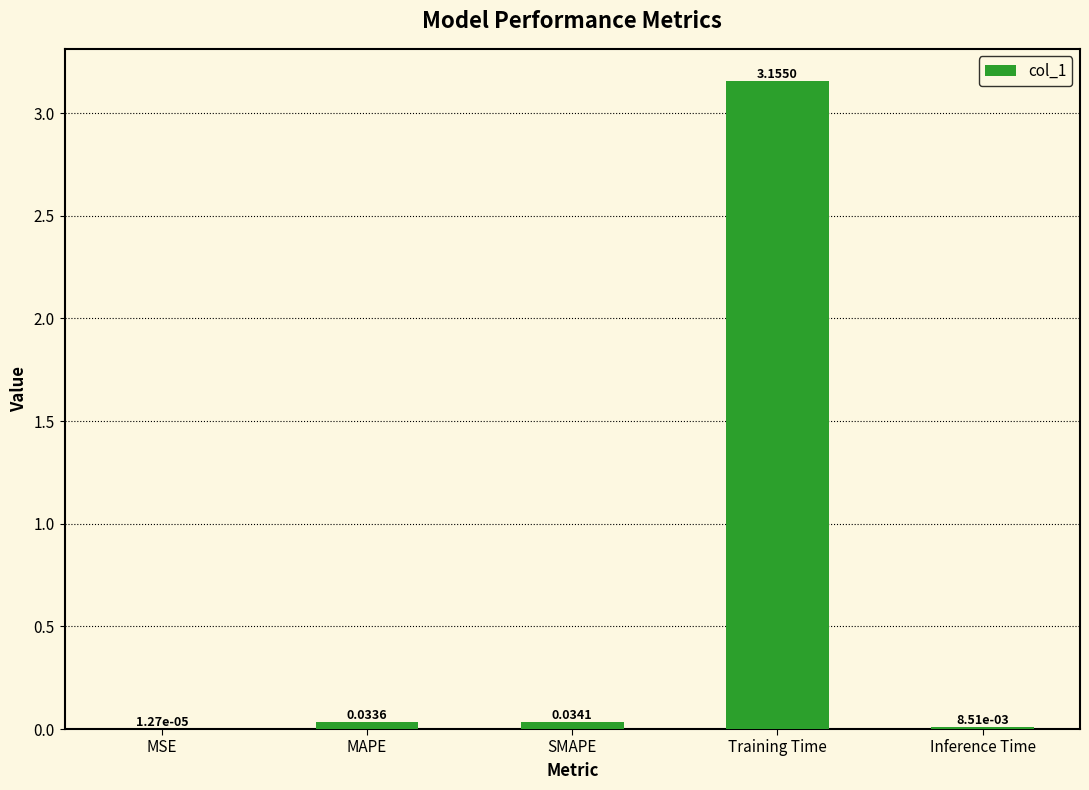

Which category has the highest value across all series?

Training Time